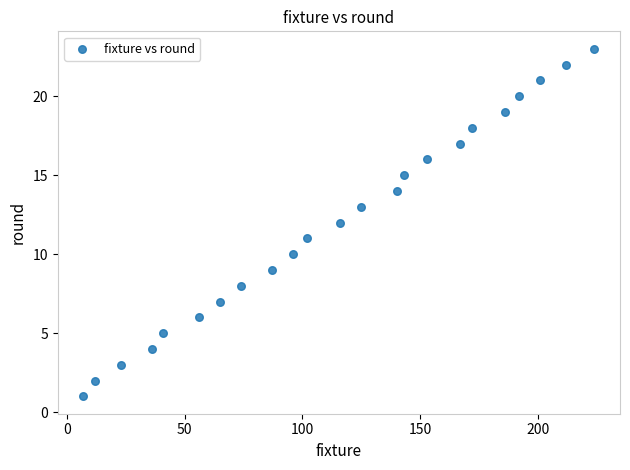

What is the range of Y values (max minus min)?

22